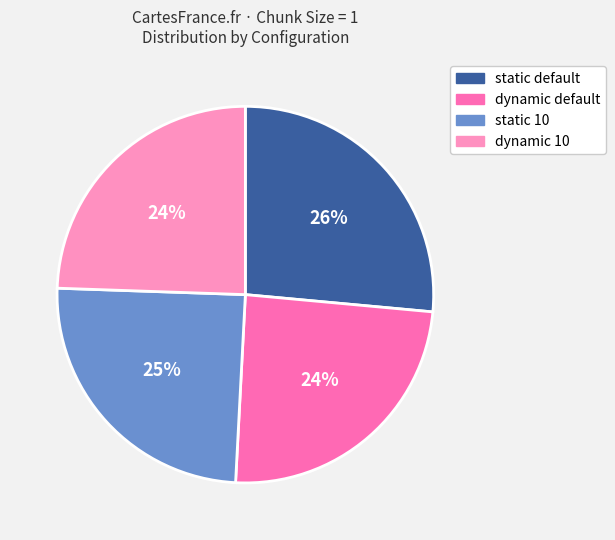

How many slices are in this pie chart?

4